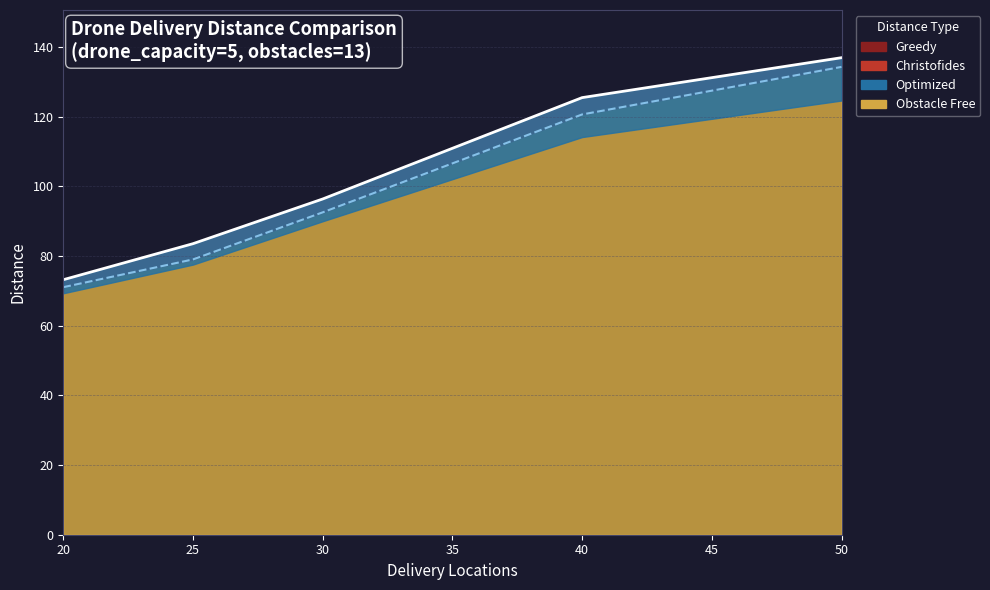

What is the maximum value shown in the chart?

136.9